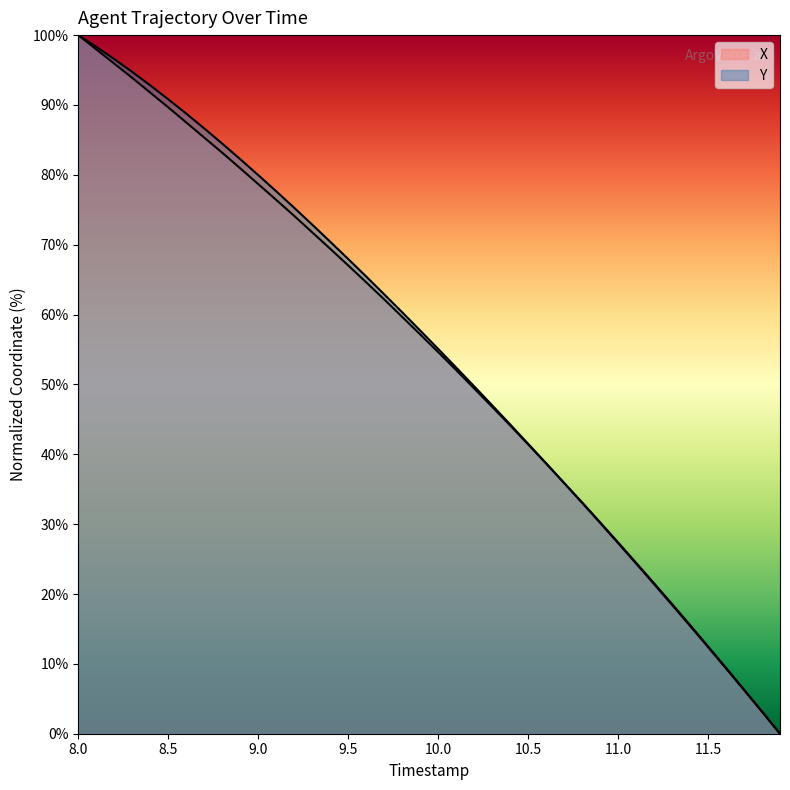

Between 9.3 and 11.2, which series saw the biggest shift?

Y